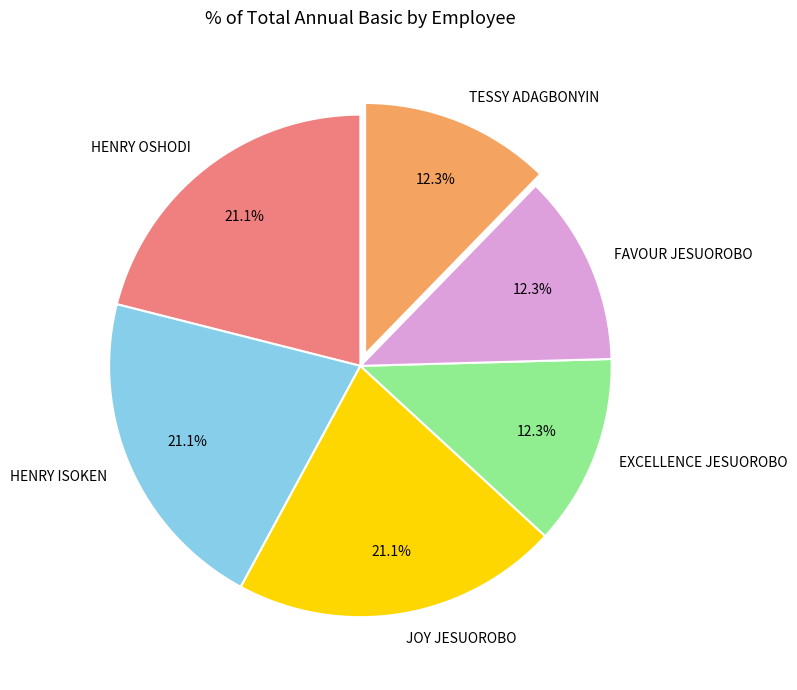

What portion of the pie excludes FAVOUR JESUOROBO?

87.7%